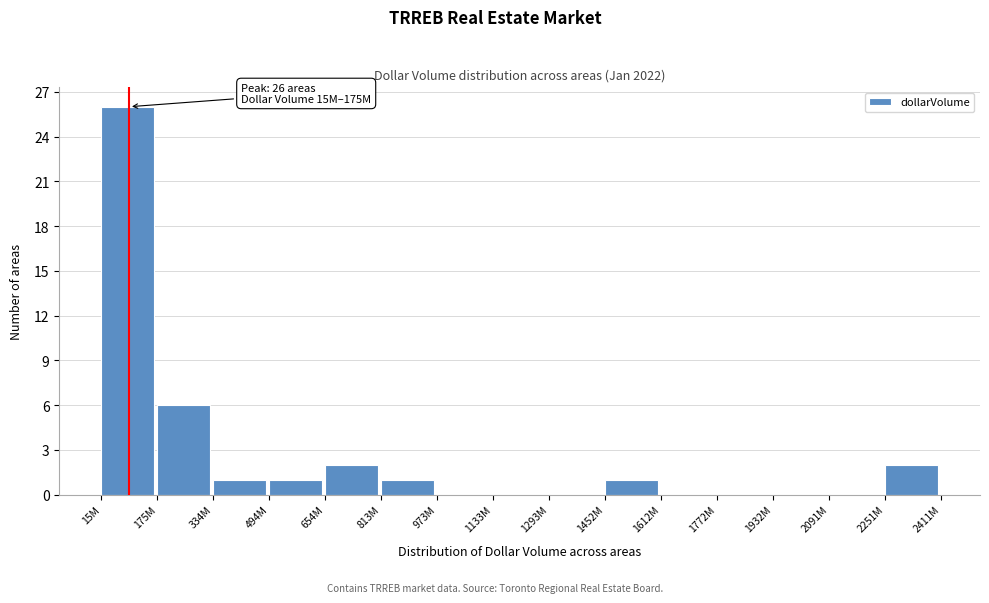

Reading left to right, list all the values displayed in this chart.

15M=26	175M=6	334M=1	494M=1	654M=2	813M=1	973M=0	1133M=0	1293M=0	1452M=1	1612M=0	1772M=0	1932M=0	2091M=0	2251M=2